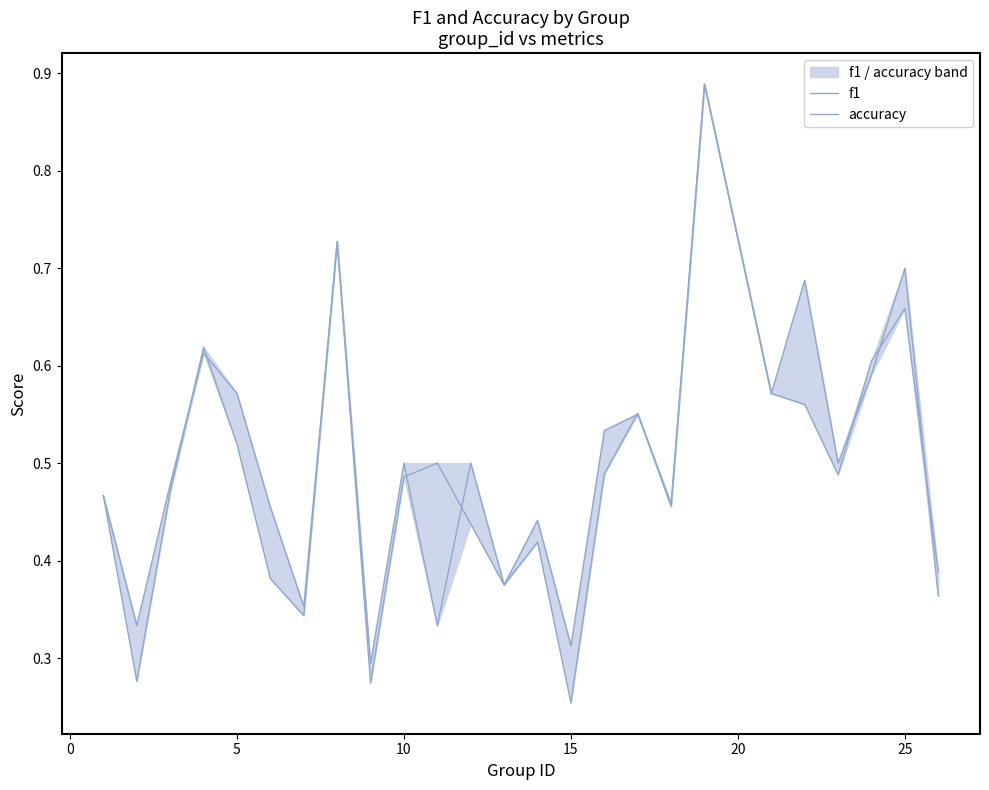

What is the maximum value shown in the chart?

0.9